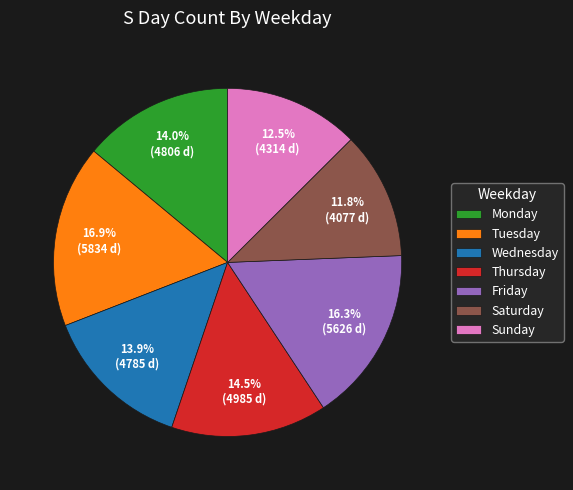

What portion of the pie excludes Wednesday?

86.1%